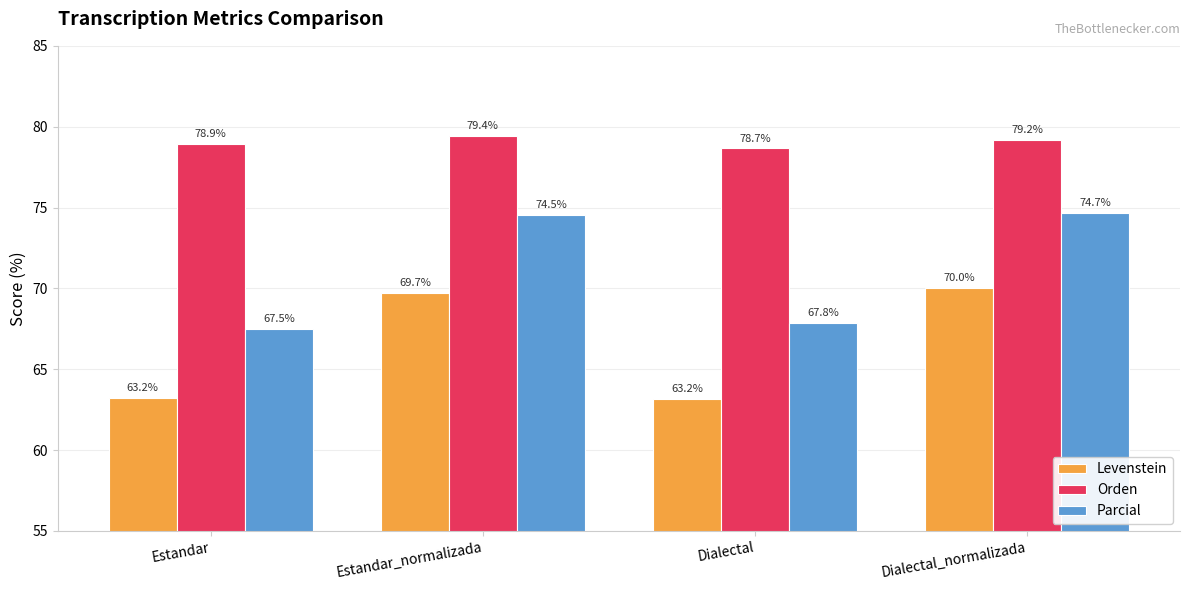

Which series changed the most between Estandar and Estandar_normalizada?

Parcial